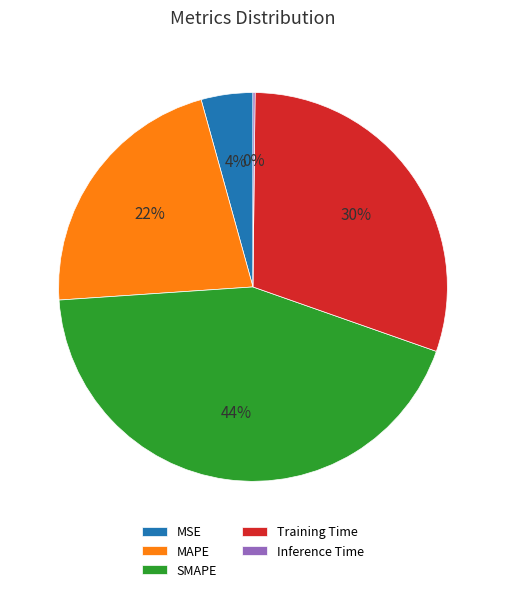

Combined, do MSE and Training Time account for over 50%?

No